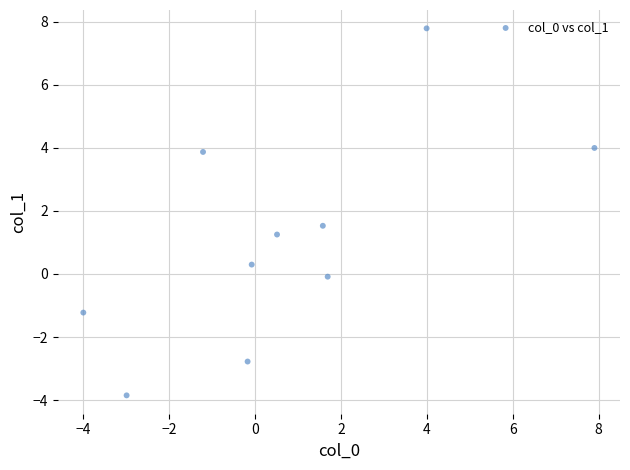

What is the range of X values (max minus min)?

11.9